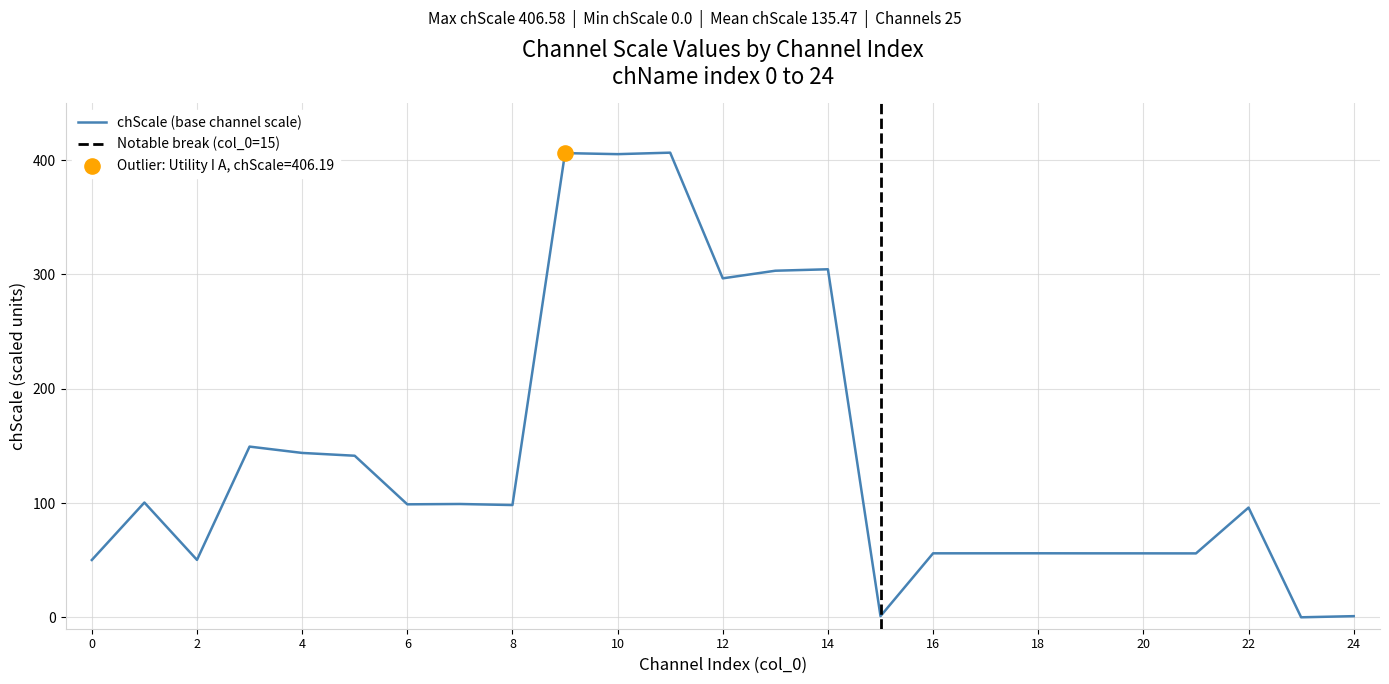

The value of chScale (base channel scale) at 12 is 296.6. True or false?

True